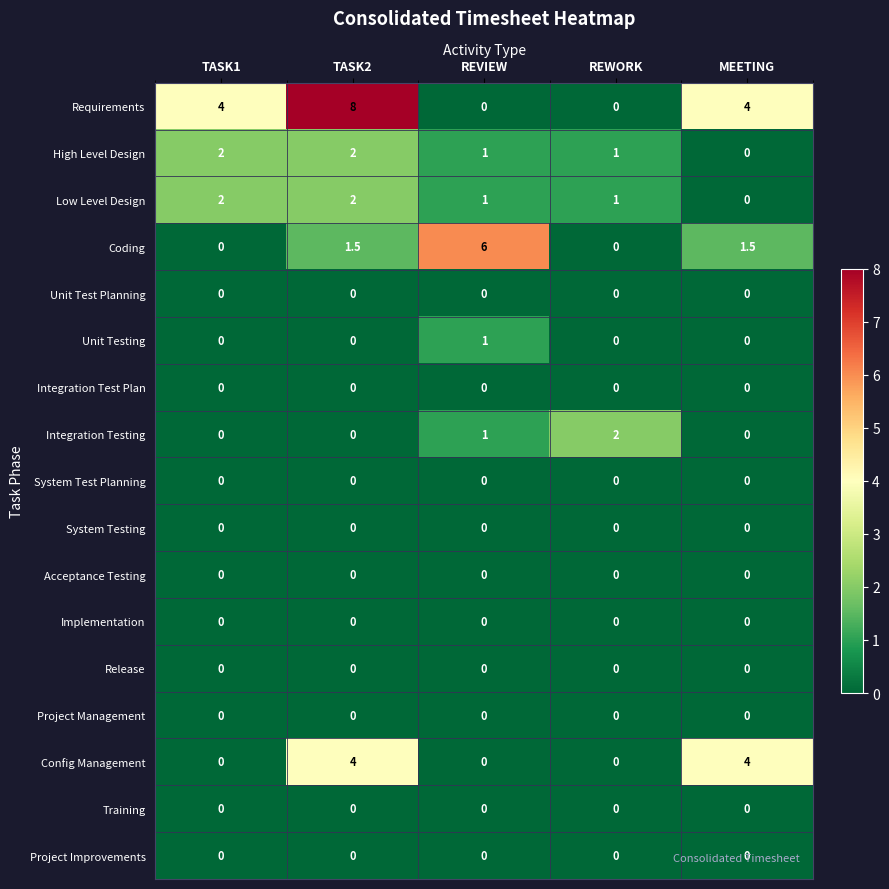

How many High Level Design values are between 1 and 2?

4